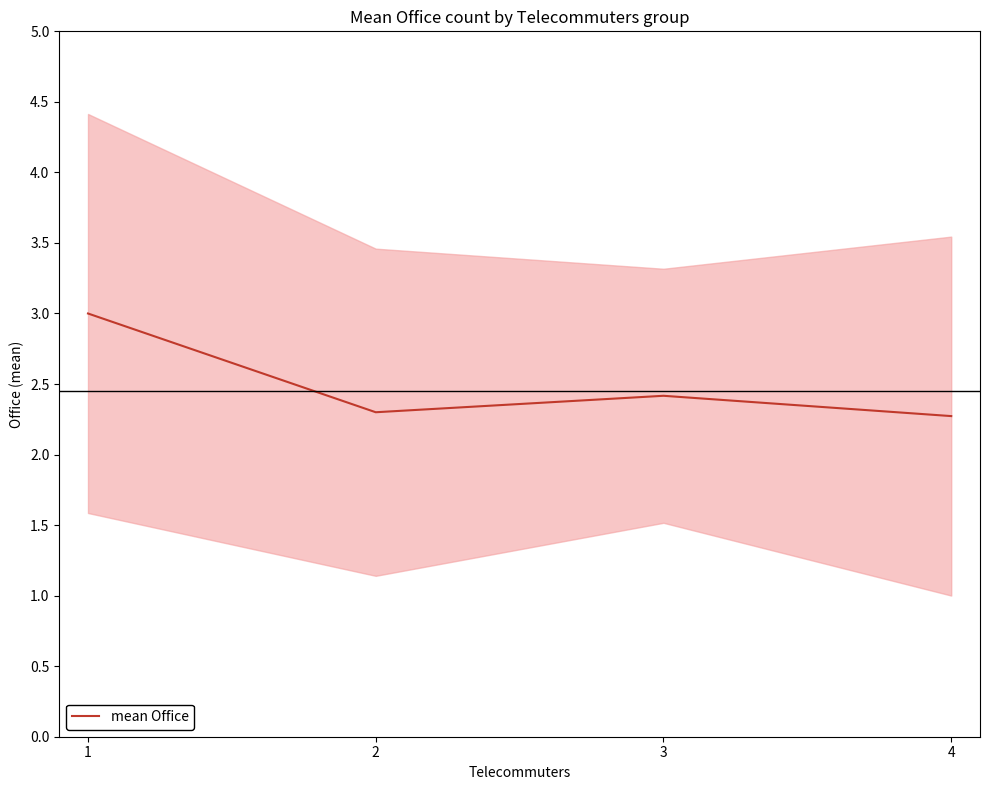

What is the minimum value shown in the chart?

2.3